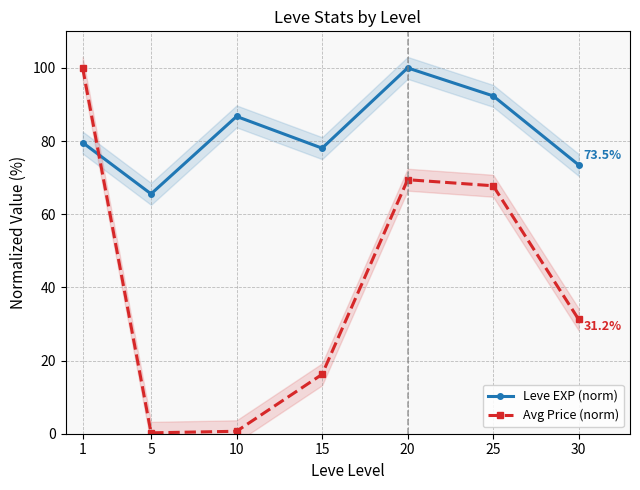

How many interior local valleys does the Leve EXP (norm) series have?

2